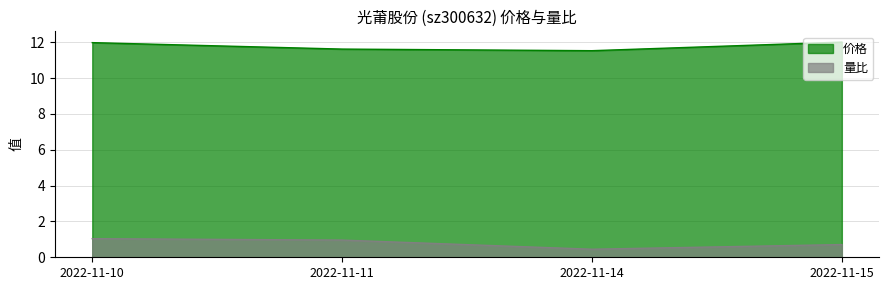

What is the sum of the 量比 values at 2022-11-10 and 2022-11-11?

2.0